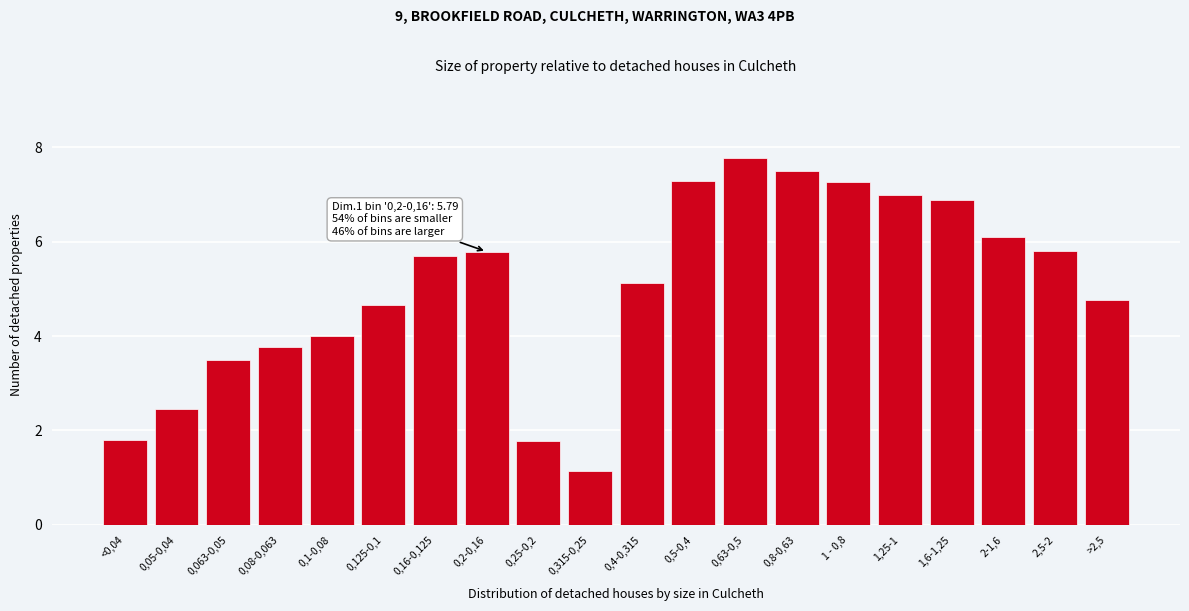

Reading right to left, what are all the values shown in this chart?

4.8	5.8	6.1	6.9	7.0	7.3	7.5	7.8	7.3	5.1	1.1	1.8	5.8	5.7	4.7	4.0	3.8	3.5	2.4	1.8